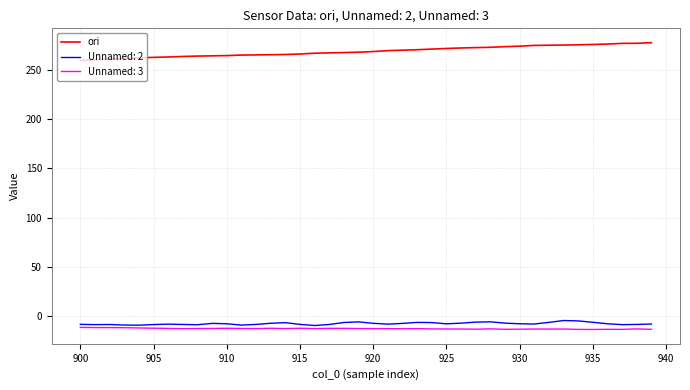

True or false: Unnamed: 3 and ori cross at least once.

False